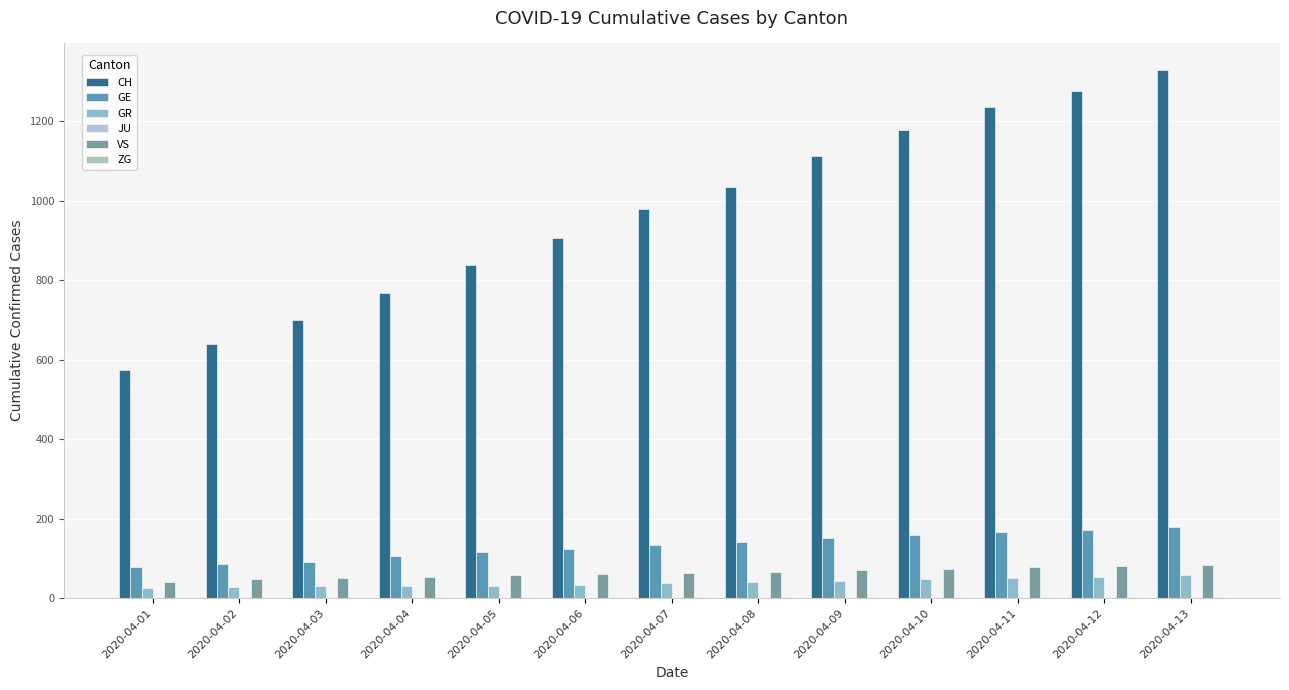

How many groups of bars are there?

13